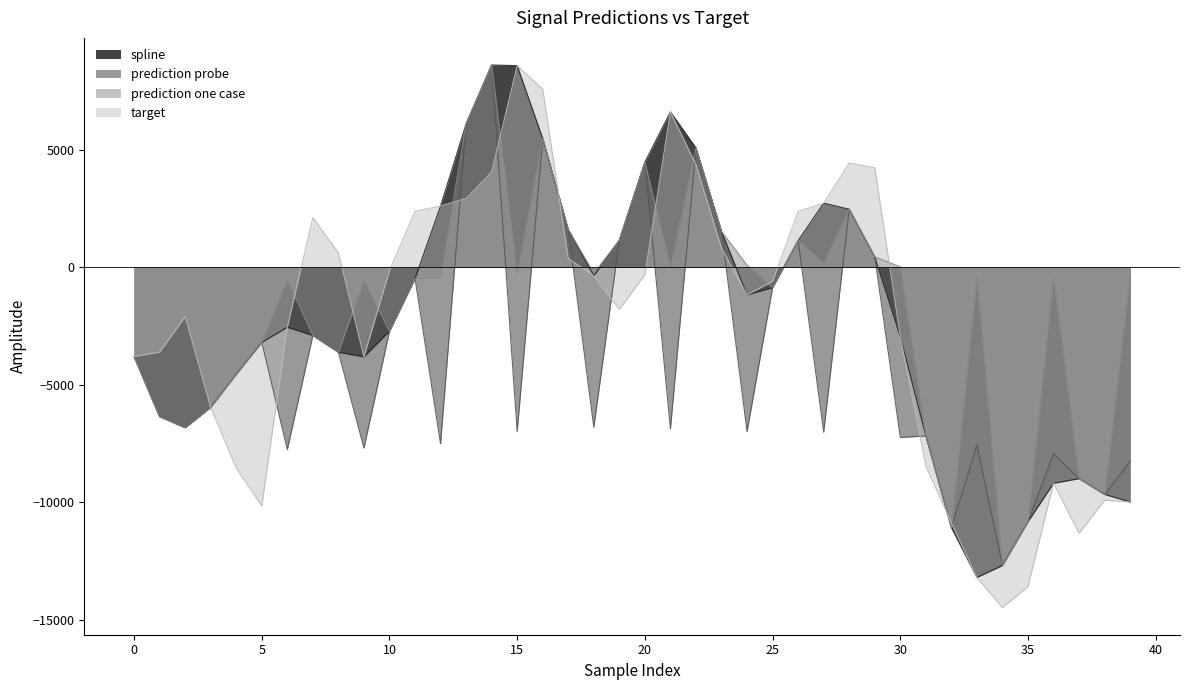

Reading left to right, what are all the values shown in this chart?

spline: 0=-3800.8	1=-6353.5	2=-6823.8	3=-5958.8	4=-4550.8	5=-3199.0	6=-2553.9	7=-2903.5	8=-3615.2	9=-3811.0	10=-2723.3	11=-481.6	12=2600.5	13=6091.1	14=8594.2	15=8567.4	16=5467.5	17=1602.6	18=-367.9	19=1153.5	20=4466.2	21=6601.3	22=5069.4	23=1522.5	24=-1175.7	25=-867.8	26=1129.6	27=2722.2	28=2464.0	29=435.7	30=-2952.5	31=-7172.7	32=-11069.4	33=-13189.2	34=-12680.6	35=-10819.1	36=-9184.0	37=-8989.5	38=-9659.3	39=-9982.4
prediction probe: 0=-3800.8	1=-6353.5	2=-6823.8	3=-5958.8	4=-4550.8	5=-3199.0	6=-7752.1	7=-2903.5	8=-3615.2	9=-7689.6	10=-2723.3	11=-481.6	12=-7506.9	13=6091.1	14=8594.2	15=-6987.7	16=5467.5	17=1602.6	18=-6807.0	19=1153.5	20=4466.2	21=-6874.5	22=5069.4	23=1522.5	24=-6989.0	25=-867.8	26=1129.6	27=-7015.8	28=2464.0	29=435.7	30=-7239.2	31=-7172.7	32=-11069.4	33=-7562.6	34=-12680.6	35=-10819.1	36=-7941.5	37=-8989.5	38=-9659.3	39=-8256.9
prediction one case: 0=-3800.8	1=-6353.5	2=-6823.8	3=-5958.8	4=-4550.8	5=-3199.0	6=-533.9	7=-2903.5	8=-3615.2	9=-570.4	10=-2723.3	11=-481.6	12=-424.5	13=6091.1	14=8594.2	15=-273.9	16=5467.5	17=1602.6	18=-253.7	19=1153.5	20=4466.2	21=-0.5	22=5069.4	23=1522.5	24=84.3	25=-867.8	26=1129.6	27=181.9	28=2464.0	29=435.7	30=17.2	31=-7172.7	32=-11069.4	33=-387.8	34=-12680.6	35=-10819.1	36=-387.1	37=-8989.5	38=-9659.3	39=-322.5
target: 0=-3800.8	1=-3607.9	2=-2097.5	3=-5958.8	4=-8536.8	5=-10150.3	6=-2553.9	7=2109.4	8=607.1	9=-3811.0	10=-149.3	11=2379.6	12=2600.5	13=2919.2	14=4045.1	15=8567.4	16=7564.0	17=370.1	18=-367.9	19=-1798.3	20=-316.0	21=6601.3	22=4358.0	23=807.0	24=-1175.7	25=-600.6	26=2366.4	27=2722.2	28=4425.0	29=4233.1	30=-2952.5	31=-8449.5	32=-10872.4	33=-13189.2	34=-14469.3	35=-13570.7	36=-9184.0	37=-11316.0	38=-9905.0	39=-9982.4